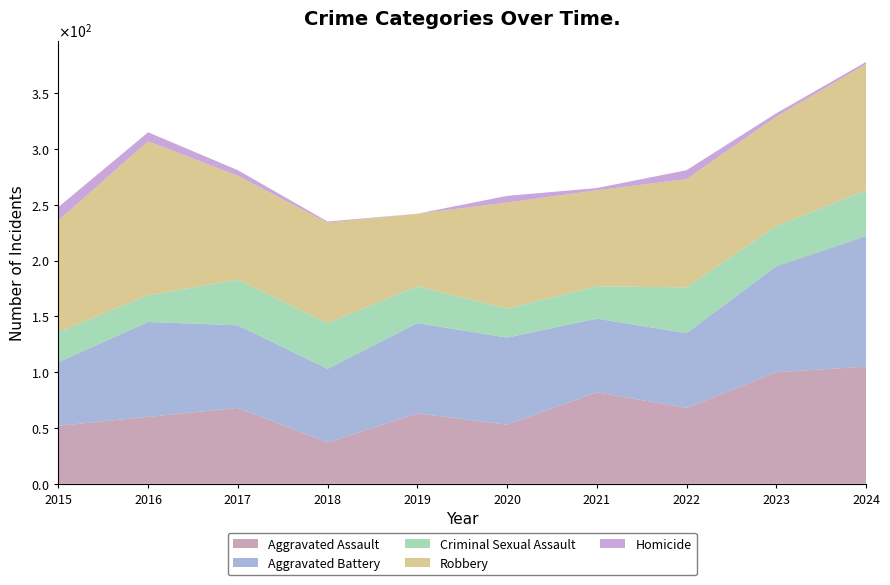

Reading left to right, what are all the values shown in this chart?

Aggravated Assault: 2015=52	2016=60	2017=68	2018=37	2019=63	2020=53	2021=82	2022=68	2023=100	2024=105
Aggravated Battery: 2015=57	2016=85	2017=74	2018=66	2019=81	2020=78	2021=66	2022=67	2023=95	2024=117
Criminal Sexual Assault: 2015=27	2016=24	2017=41	2018=41	2019=33	2020=26	2021=29	2022=41	2023=36	2024=41
Robbery: 2015=100	2016=138	2017=93	2018=90	2019=65	2020=95	2021=86	2022=97	2023=98	2024=113
Homicide: 2015=12	2016=8	2017=5	2018=1	2019=0	2020=6	2021=2	2022=8	2023=3	2024=2